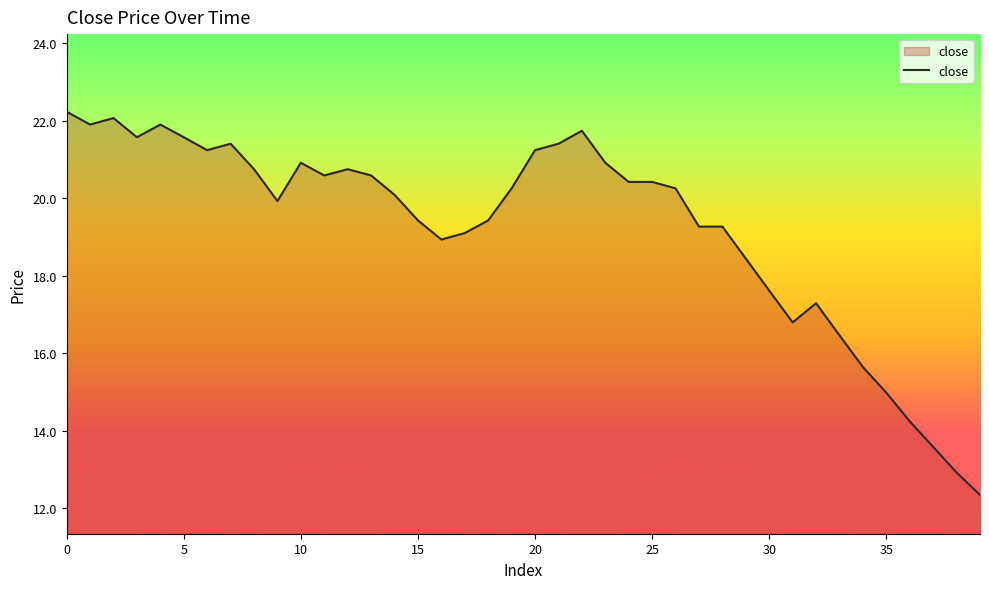

Reading right to left, list all the values displayed in this chart.

12.3	12.9	13.6	14.2	15.0	15.6	16.5	17.3	16.8	17.6	18.4	19.3	19.3	20.3	20.4	20.4	20.9	21.7	21.4	21.2	20.3	19.4	19.1	18.9	19.4	20.1	20.6	20.7	20.6	20.9	19.9	20.7	21.4	21.2	21.6	21.9	21.6	22.1	21.9	22.2